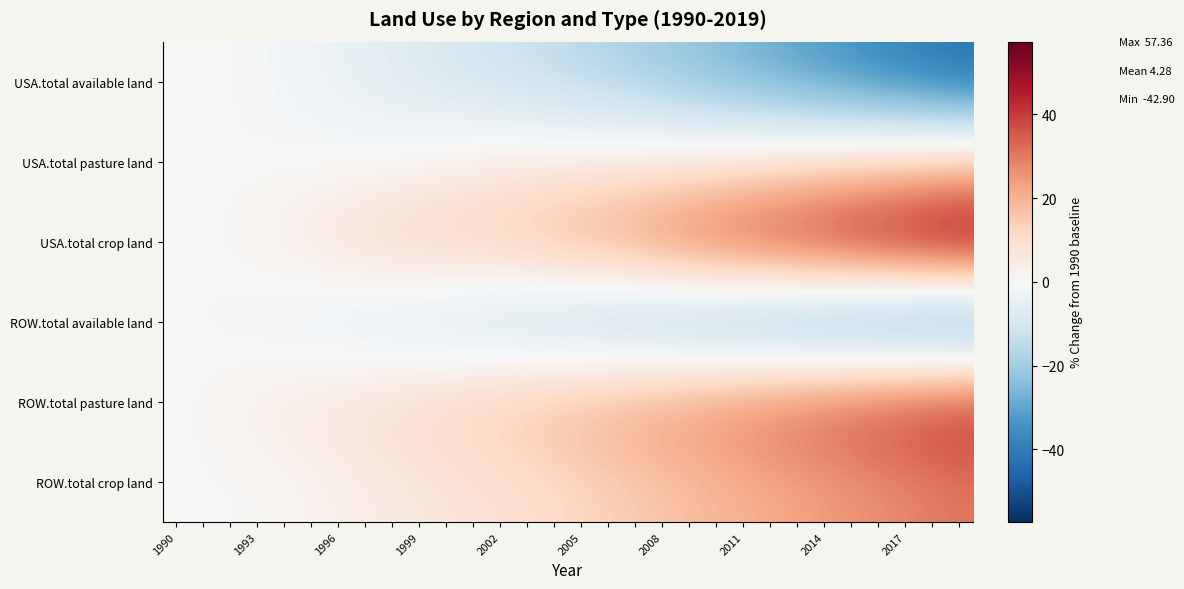

What is the greatest value displayed?

57.4